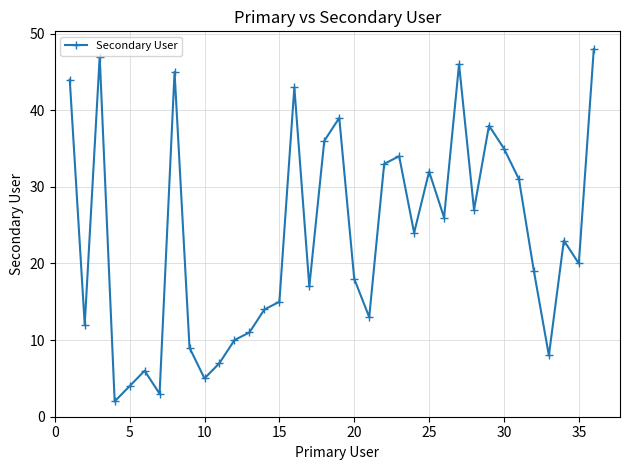

What is the average value?

23